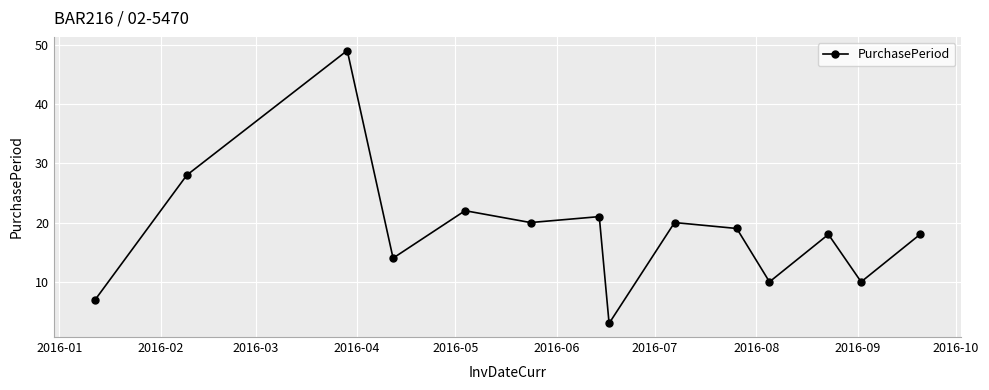

How many series are shown in this chart?

1